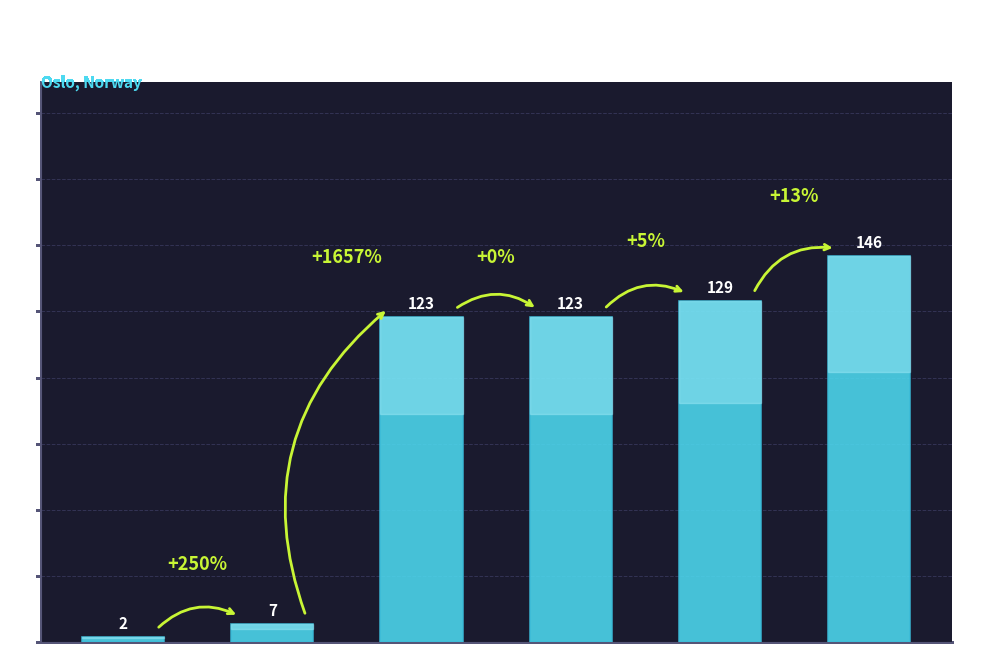

Count the number of categories in the chart.

6